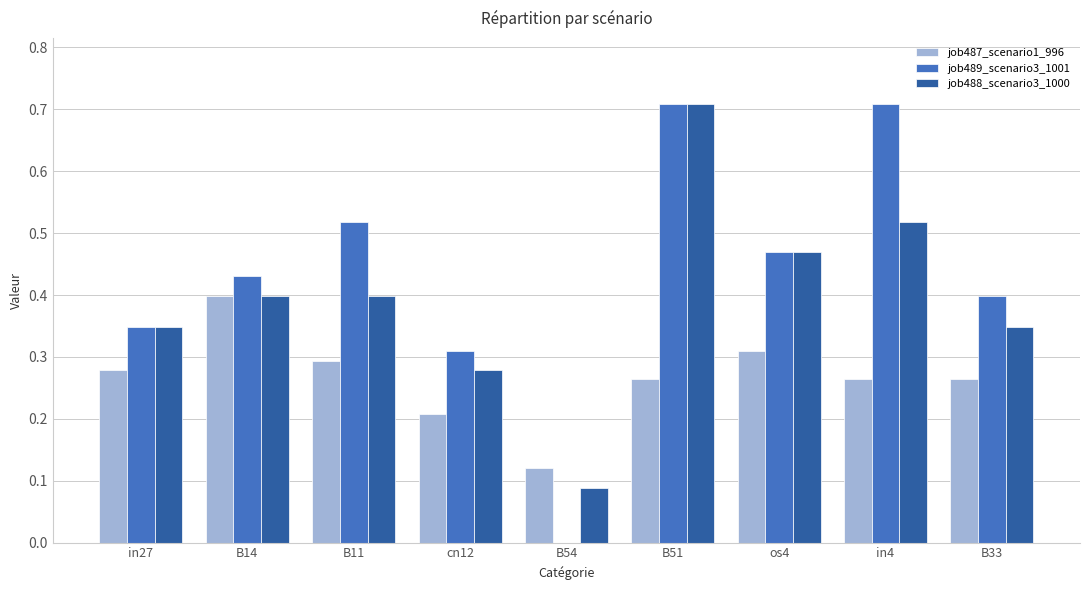

Which category has the highest value in the job488_scenario3_1000 series?

B51